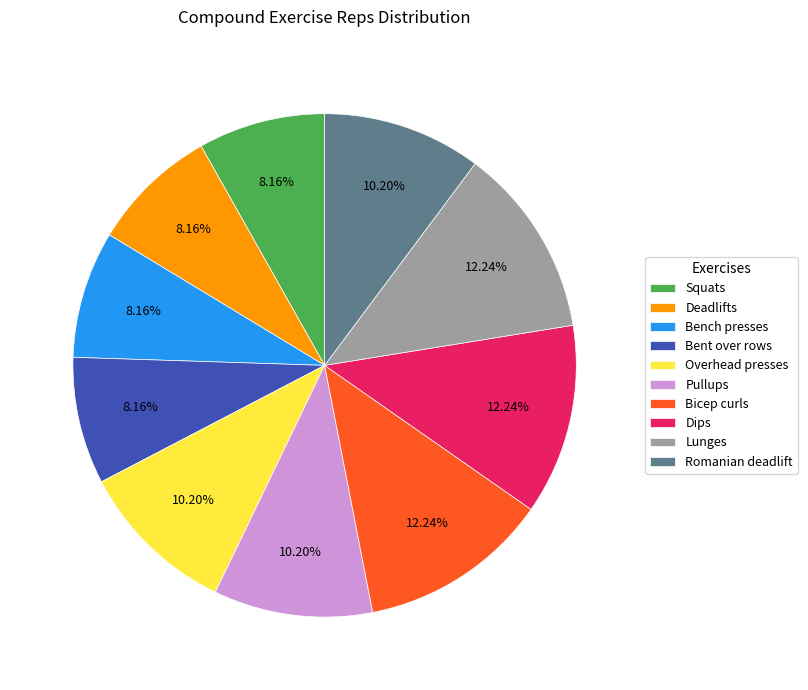

How many slices are in this pie chart?

10